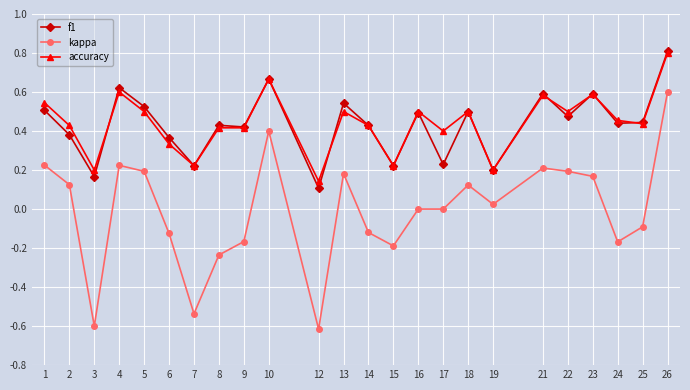

Between 14 and 18, which series saw the biggest shift?

kappa